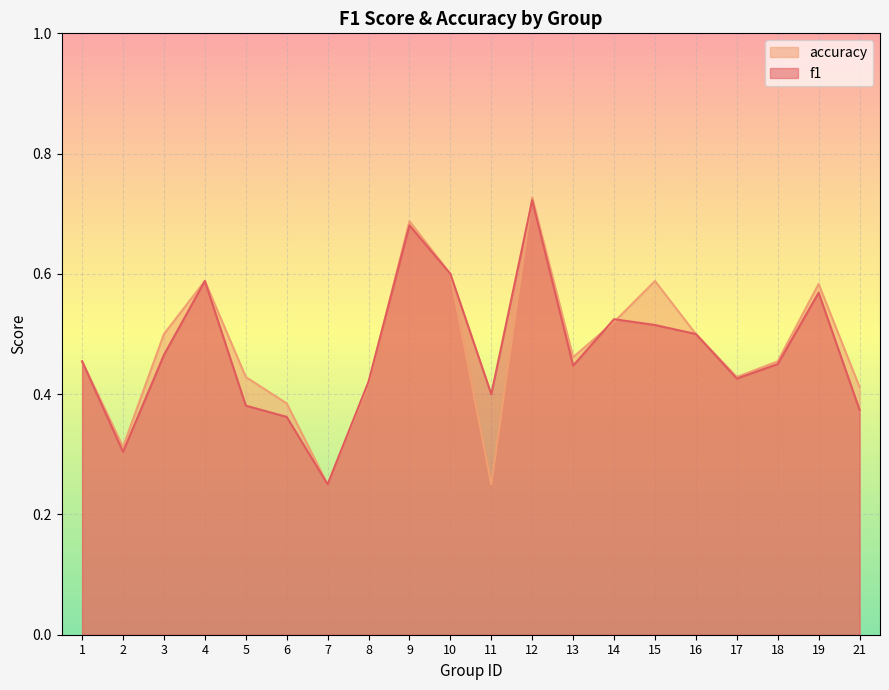

How many lines are shown in the chart?

2